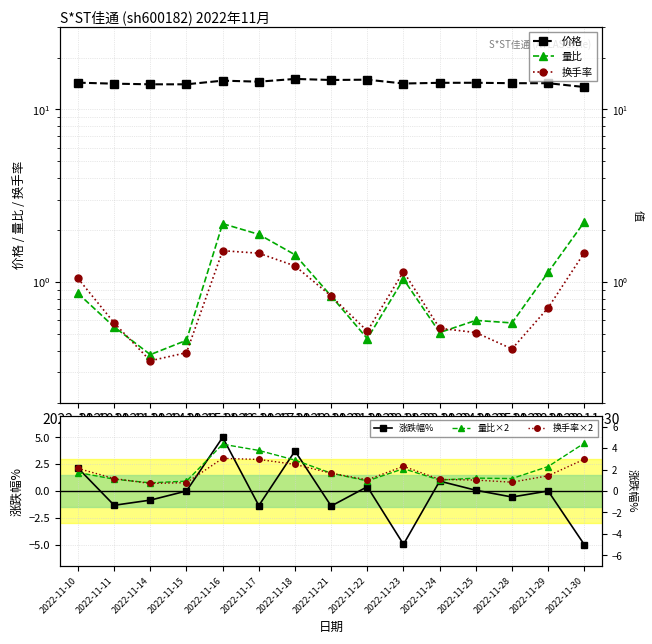

Reading left to right, extract all data points from this chart.

价格: 14.3	14.1	14.0	14.0	14.7	14.5	15.0	14.8	14.9	14.1	14.3	14.3	14.2	14.2	13.5
量比: 0.9	0.6	0.4	0.5	2.2	1.9	1.4	0.8	0.5	1.0	0.5	0.6	0.6	1.1	2.2
换手率: 1.1	0.6	0.3	0.4	1.5	1.5	1.2	0.8	0.5	1.1	0.5	0.5	0.4	0.7	1.5
涨跌幅%: 2.1	-1.3	-0.8	0.0	5.0	-1.4	3.7	-1.4	0.4	-5.0	0.9	0.1	-0.6	0.0	-5.0
量比×2: 1.7	1.1	0.8	0.9	4.4	3.8	2.9	1.7	0.9	2.1	1.0	1.2	1.2	2.3	4.5
换手率×2: 2.1	1.2	0.7	0.8	3.0	2.9	2.5	1.7	1.0	2.3	1.1	1.0	0.8	1.4	3.0